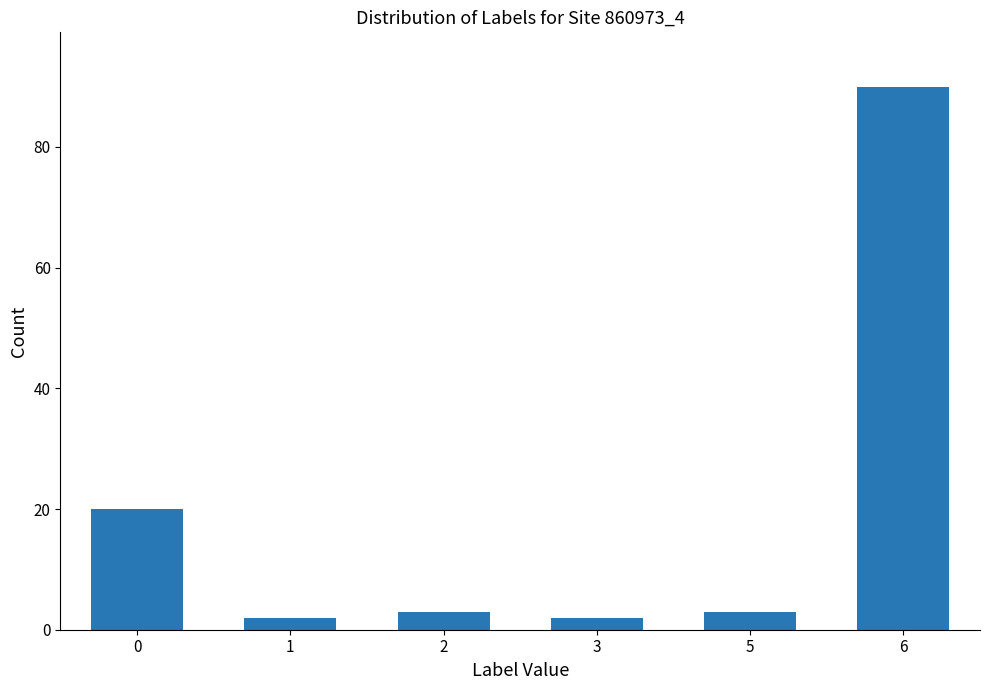

What is the maximum value shown in the chart?

90